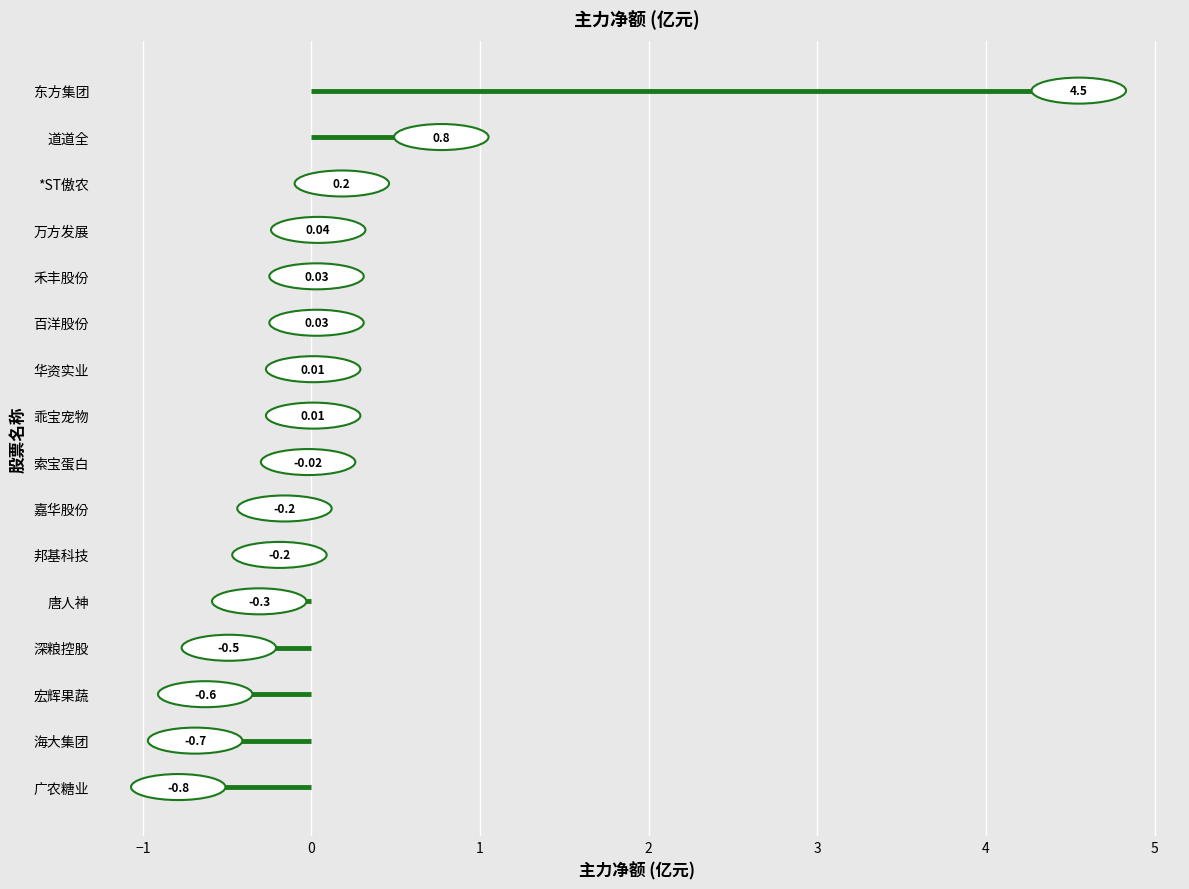

How many distinct data groups are displayed?

1